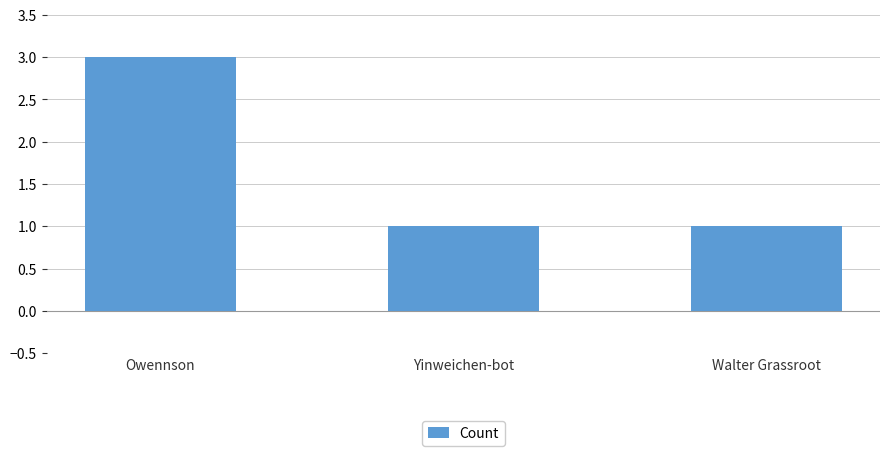

Are the bars grouped side by side (vs. stacked)?

No